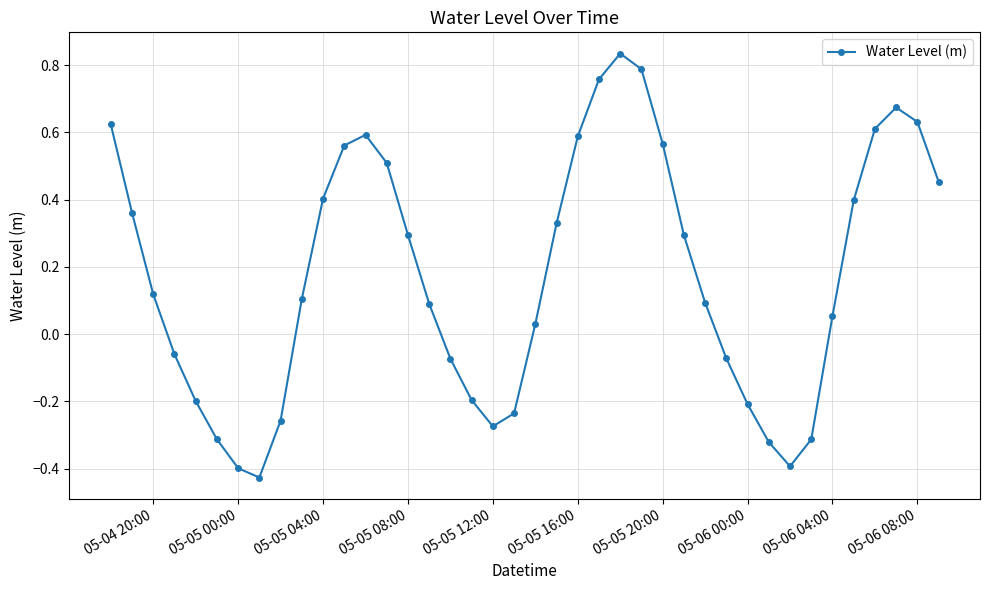

How many interior local peaks (higher than both neighbors) does the data have?

3